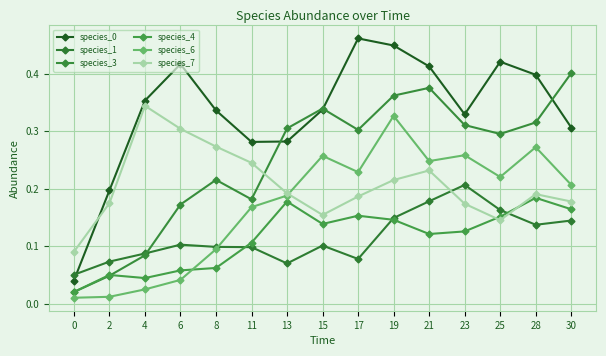

List the series in order of their peak value, highest first.

species_0, species_3, species_7, species_6, species_1, species_4